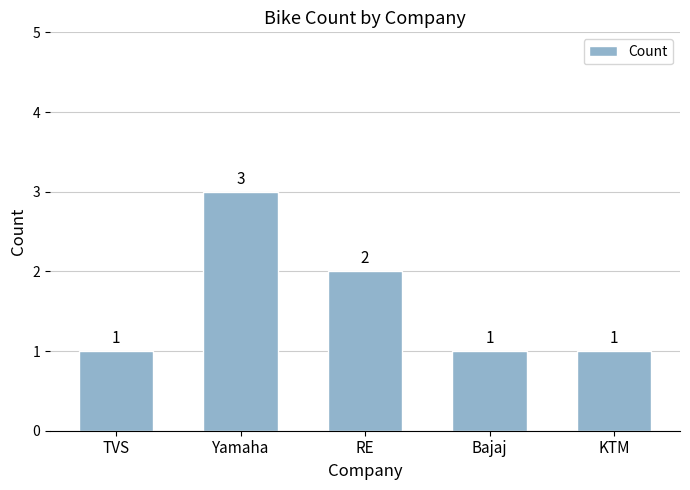

What is the label of the 3rd bar from the right?

RE